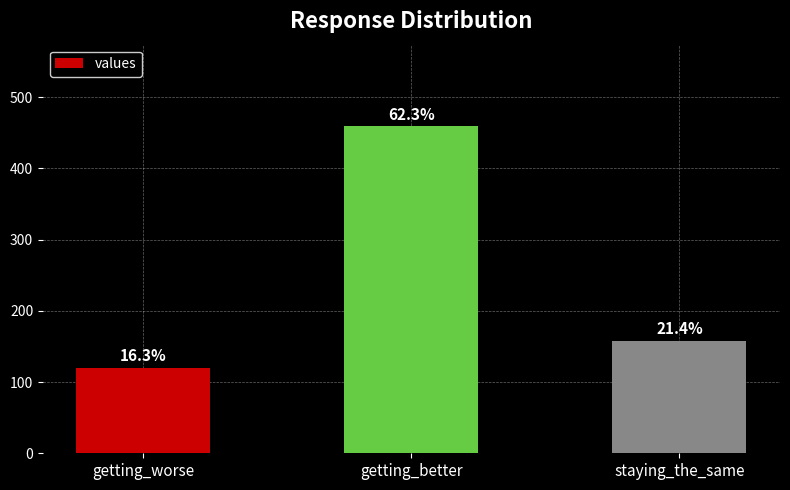

Does the chart contain any negative values?

No